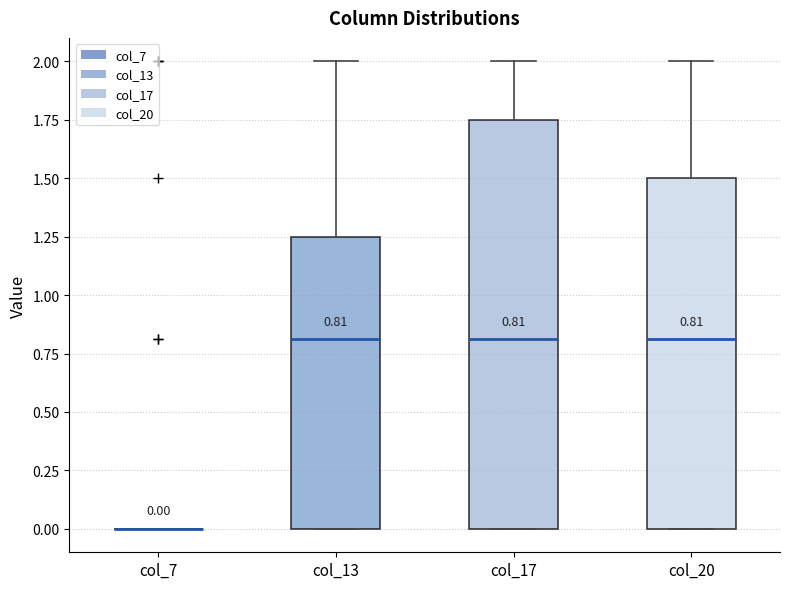

Comparing the boxes themselves (not the whiskers), which one is the tallest?

col_17